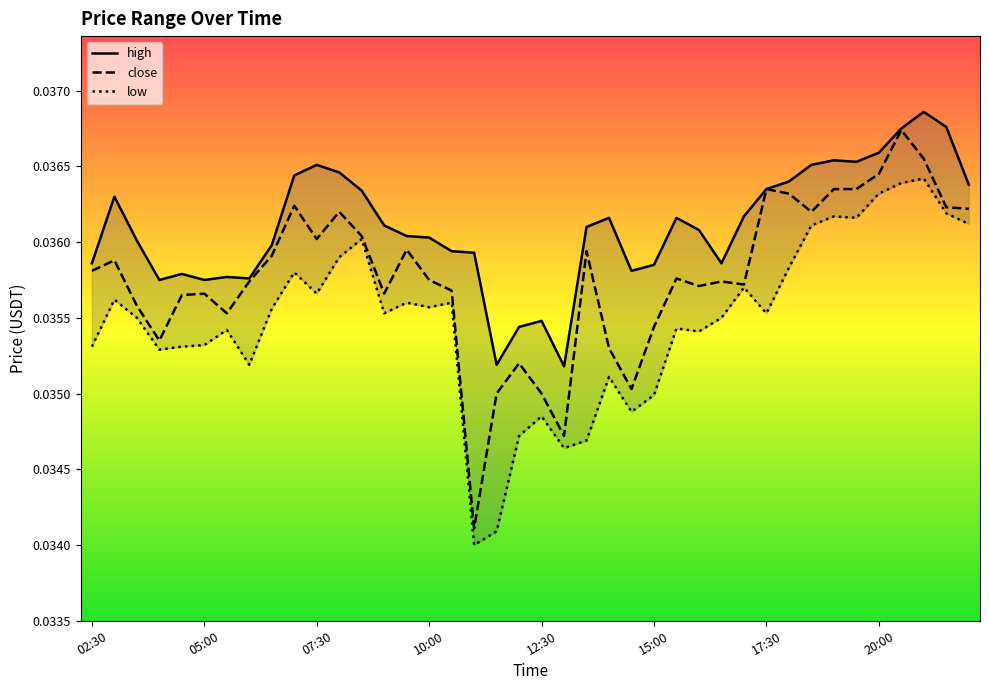

Between 12:00 and 17:30, which is larger?

17:30